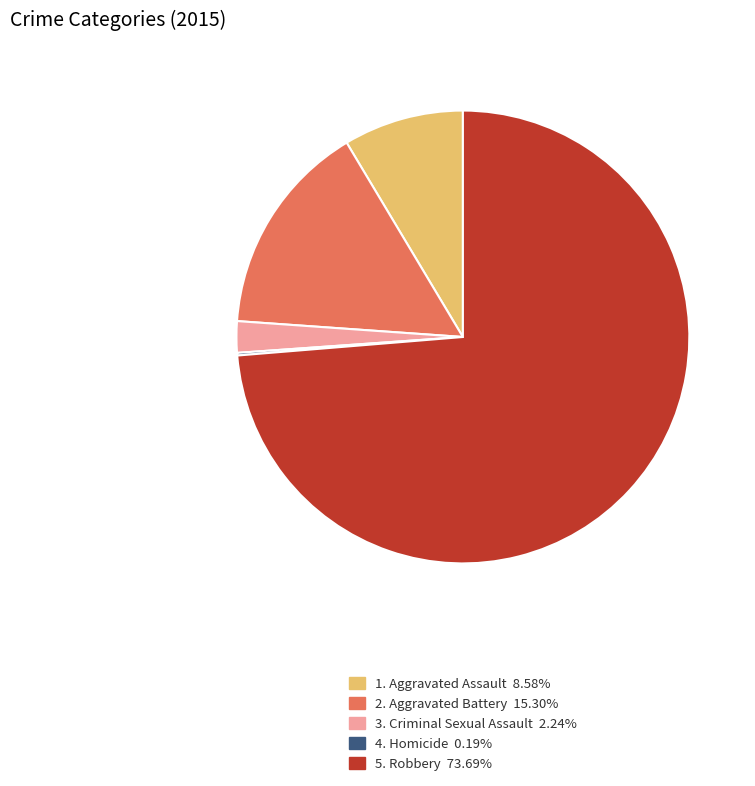

Is 2. Aggravated Battery 15.30% the majority of the pie?

No